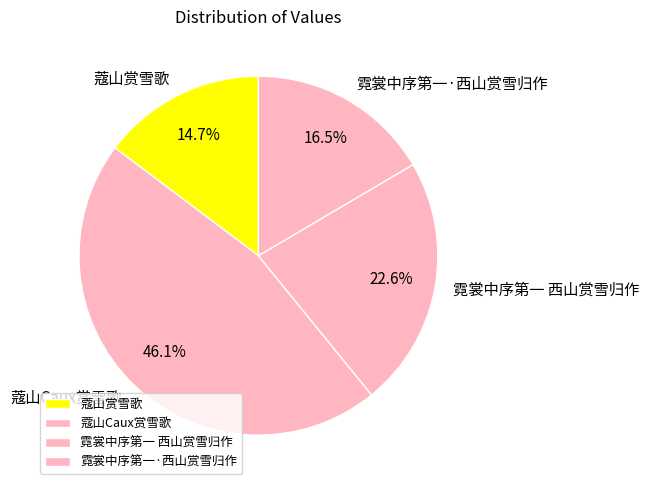

Is it true that 霓裳中序第一 西山赏雪归作 is 16% of the pie?

False